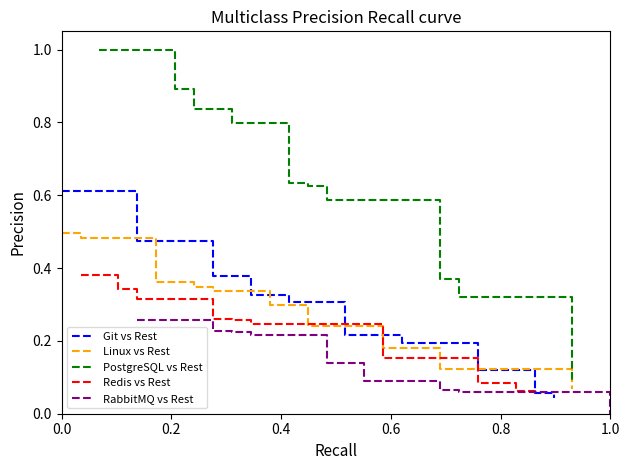

True or false: RabbitMQ vs Rest and Git vs Rest intersect in this chart.

True